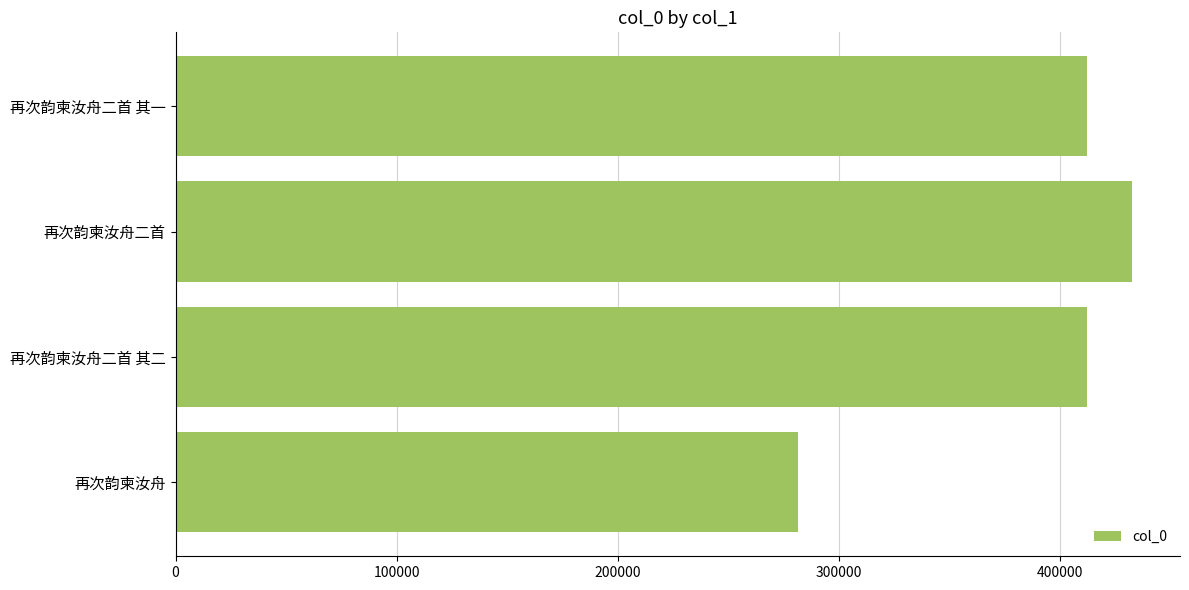

The value at 再次韵柬汝舟 is 281736. True or false?

True